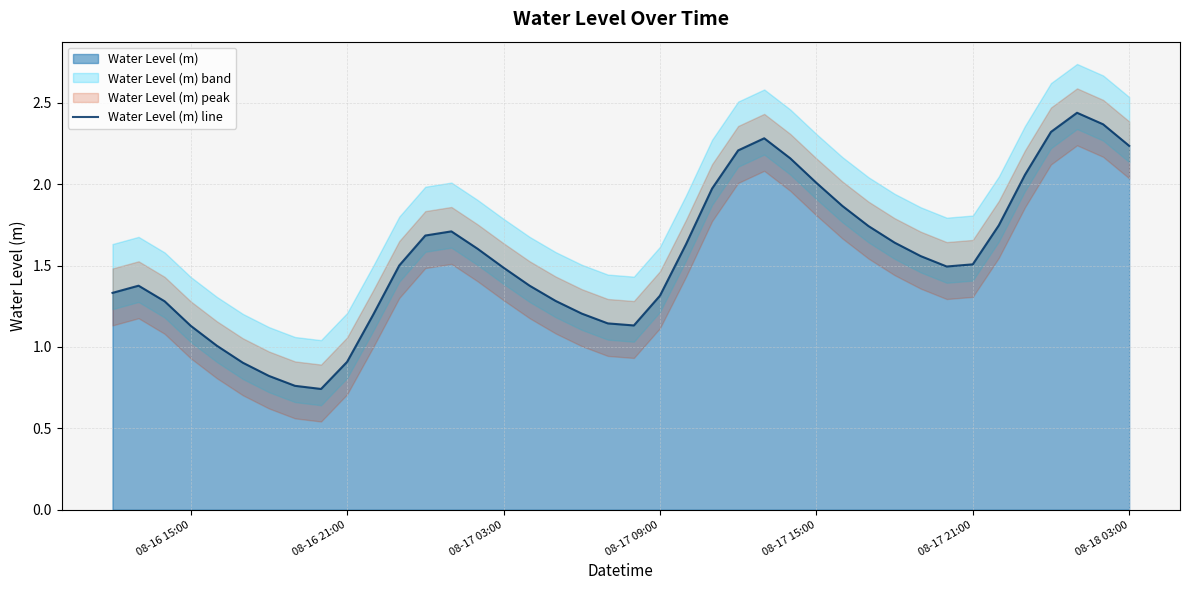

Reading left to right, list all the values displayed in this chart.

1.3	1.4	1.3	1.1	1.0	0.9	0.8	0.8	0.7	0.9	1.2	1.5	1.7	1.7	1.6	1.5	1.4	1.3	1.2	1.1	1.1	1.3	1.6	2.0	2.2	2.3	2.2	2.0	1.9	1.7	1.6	1.6	1.5	1.5	1.7	2.1	2.3	2.4	2.4	2.2